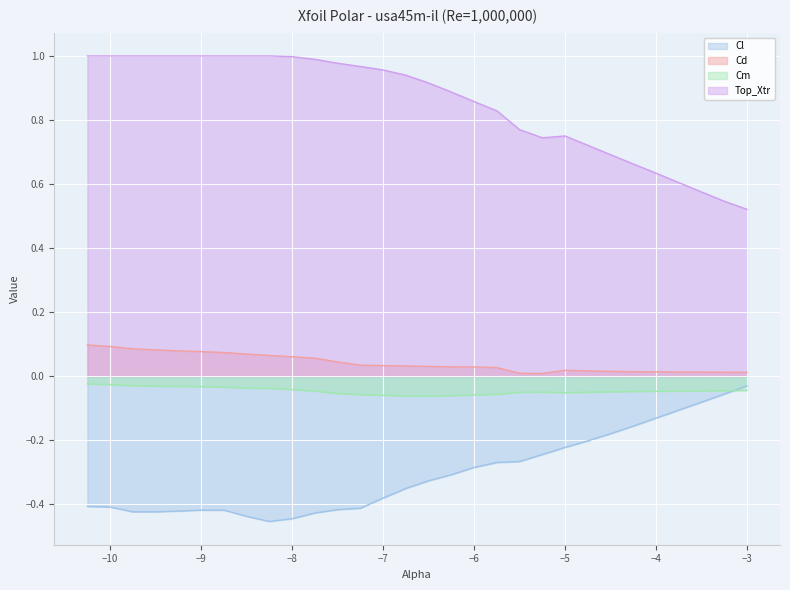

What is the difference between the maximum and minimum values in the Cd series?

0.1